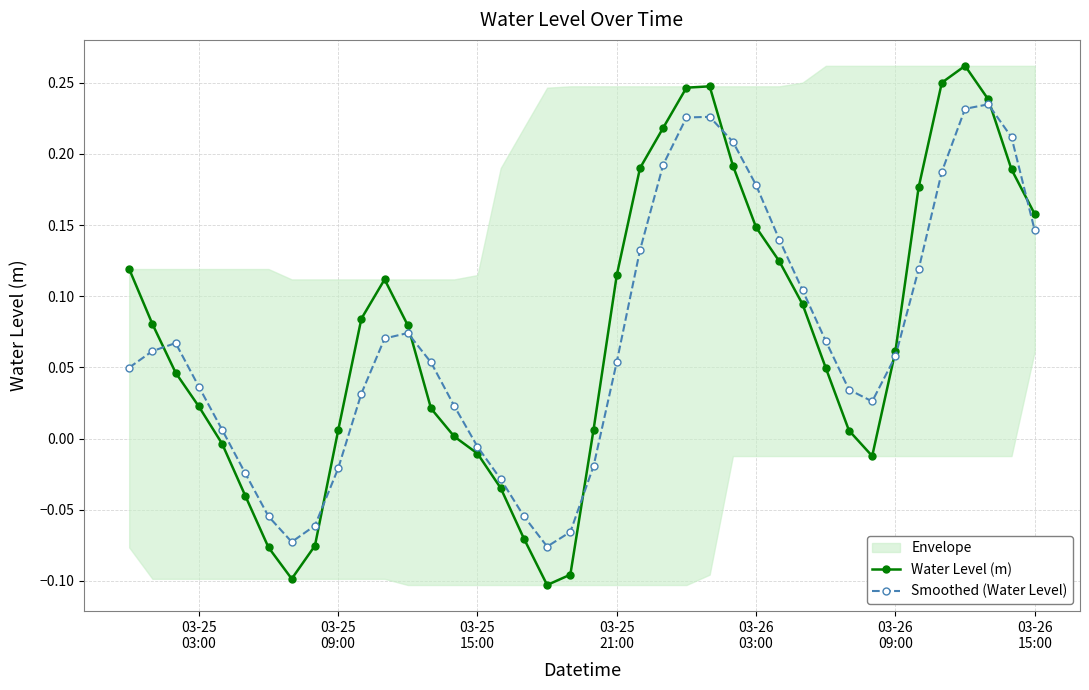

In Smoothed (Water Level), how many points are lower than both neighbors (excluding endpoints)?

3